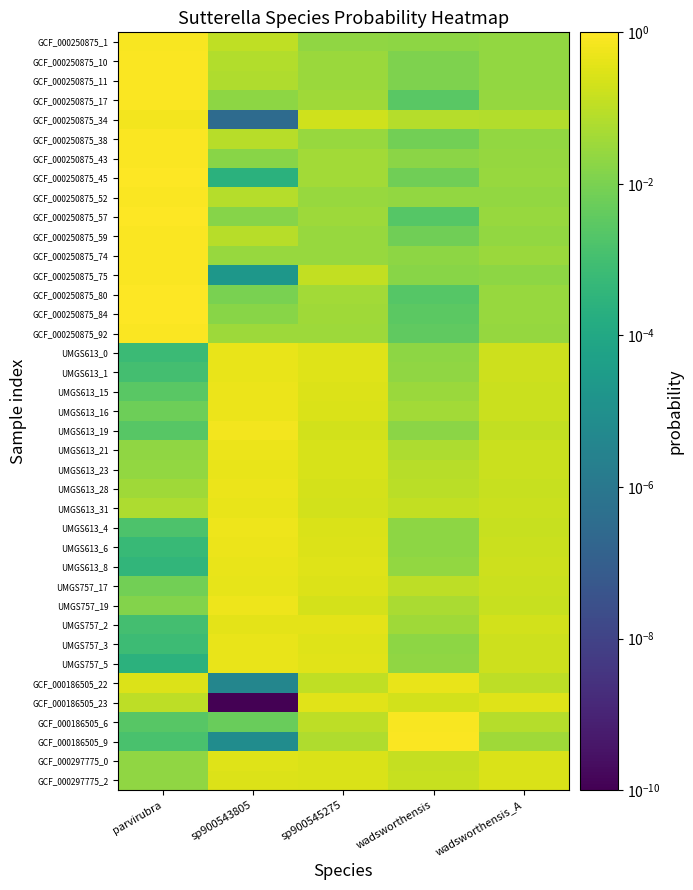

Between sp900545275 and parvirubra, which is larger?

parvirubra